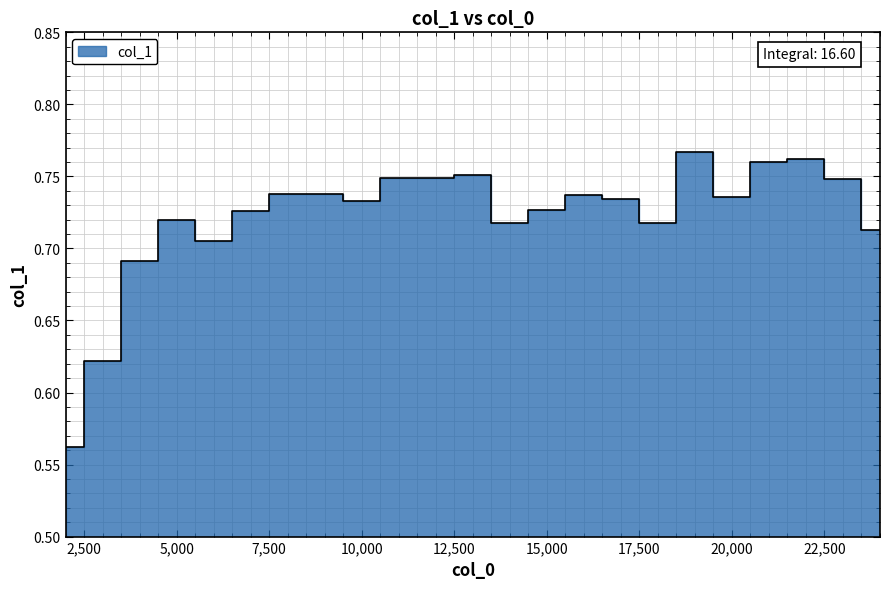

Which label corresponds to the largest value in the chart?

19000